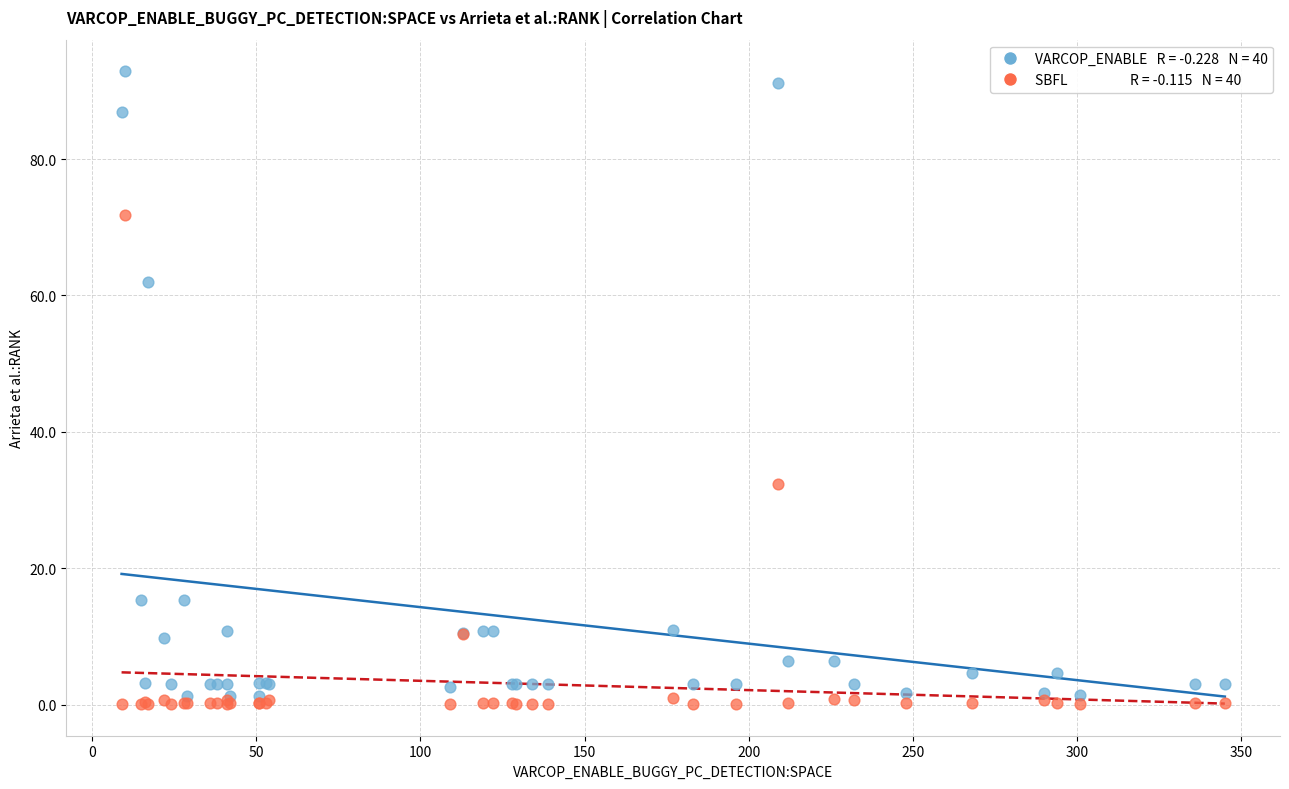

Across all series, what Y value is closest to 46?

32.4